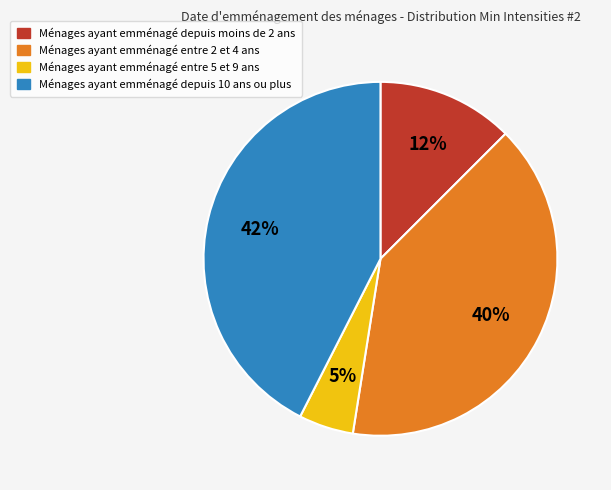

How many slices are in this pie chart?

4